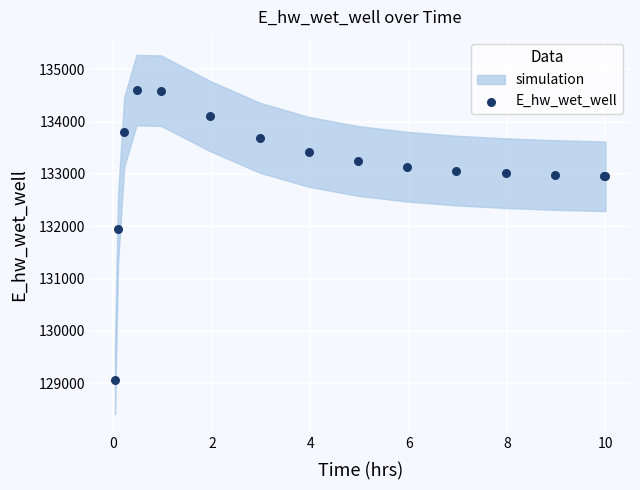

What Y value in the scatter plot is closest to 131830?

131951.3